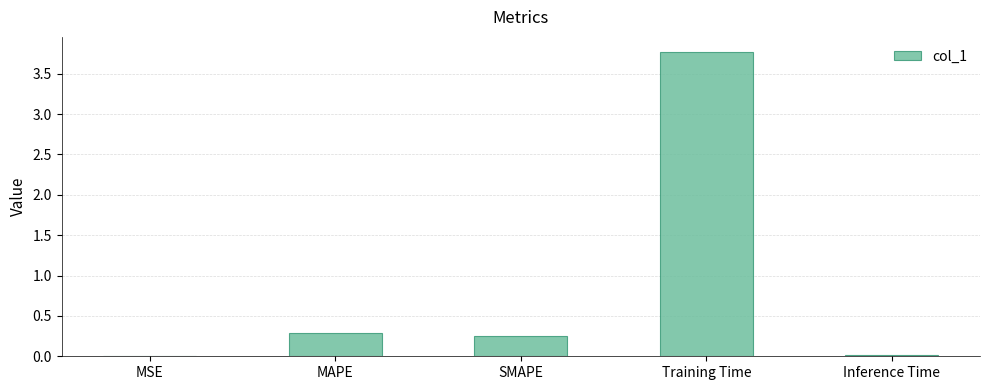

Where is the data nearest to the value 1?

MAPE